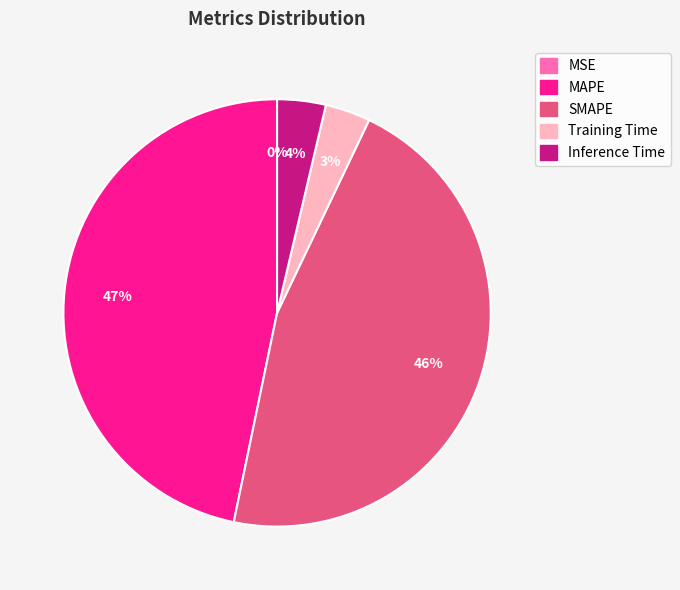

Which category has the biggest portion of the pie?

MAPE